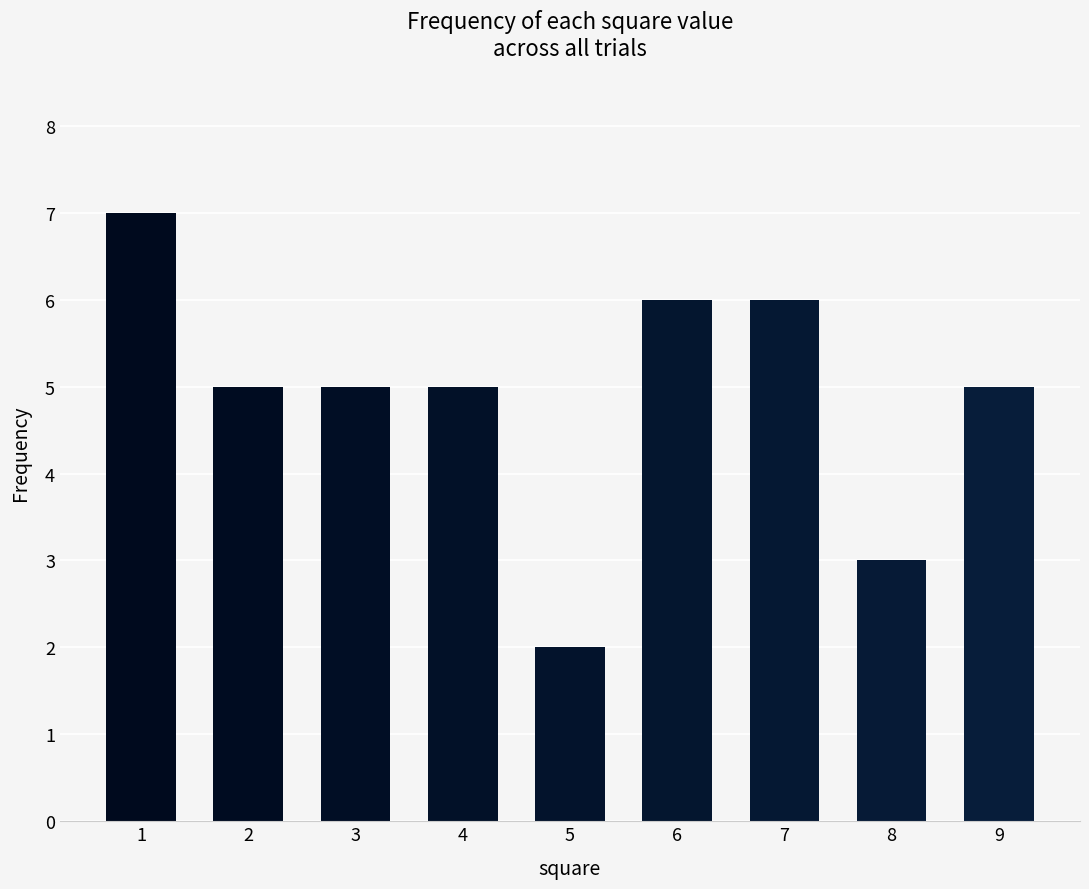

Read the value at 5.

2